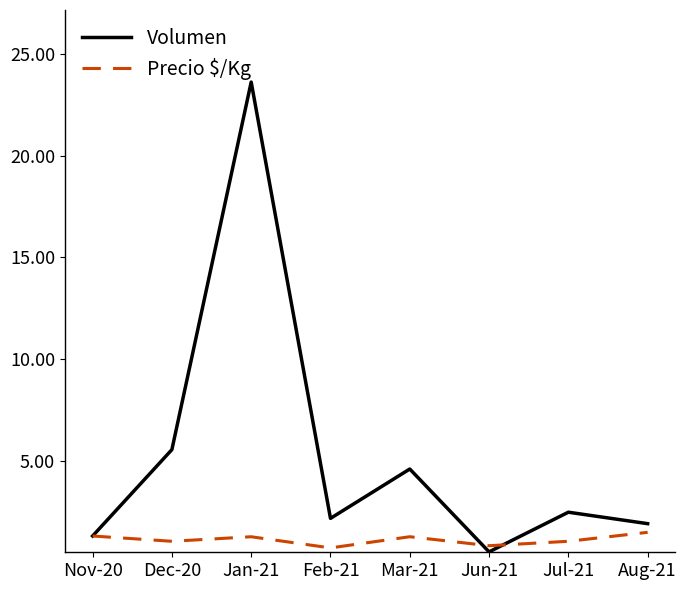

True or false: Precio $/Kg has more than 1 points higher than both neighbors.

True